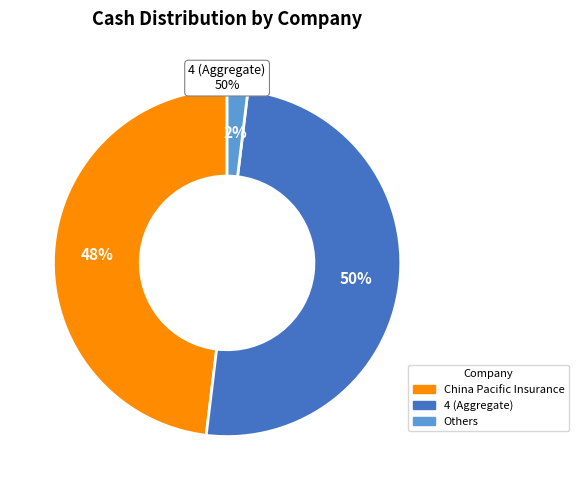

To the nearest percent, what is the average slice percentage?

33%